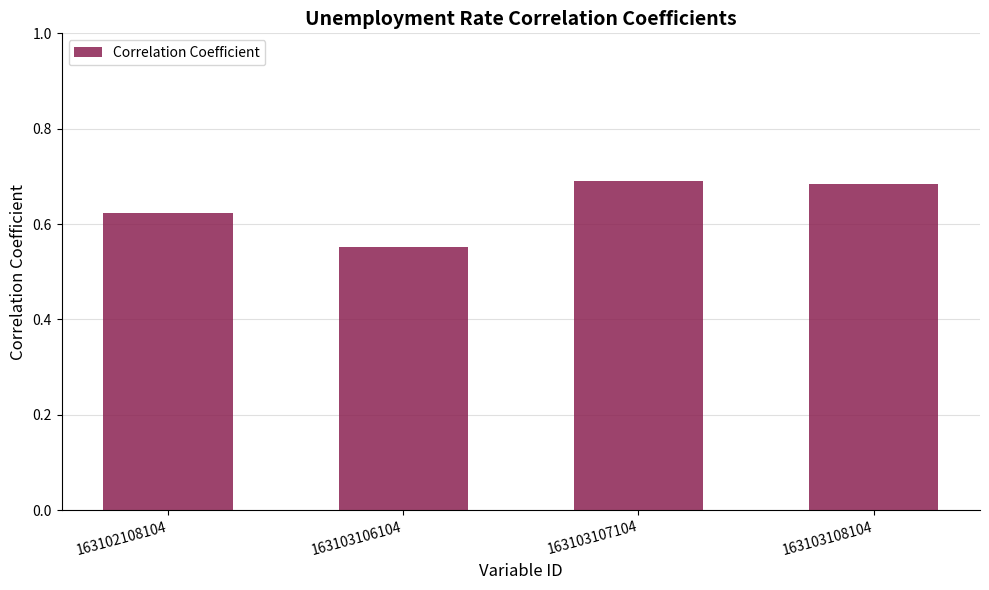

The value at 163103108104 is 0.5. True or false?

False